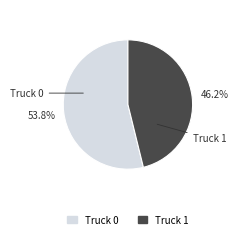

Which slice is the smallest?

Truck 1